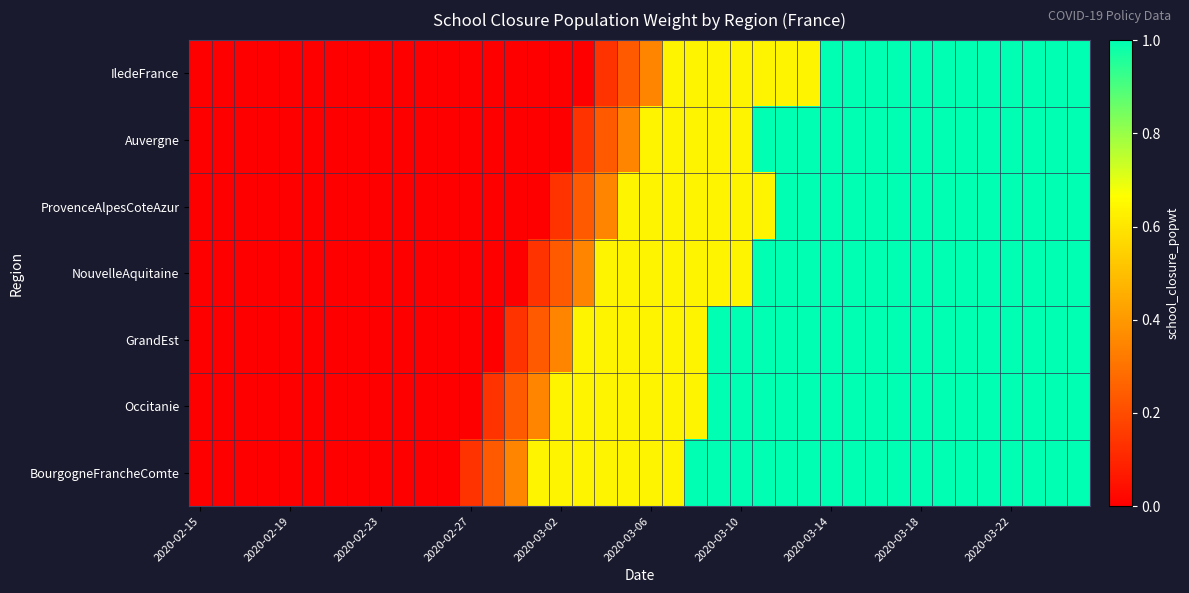

At how many categories does at least one series exceed 0?

28